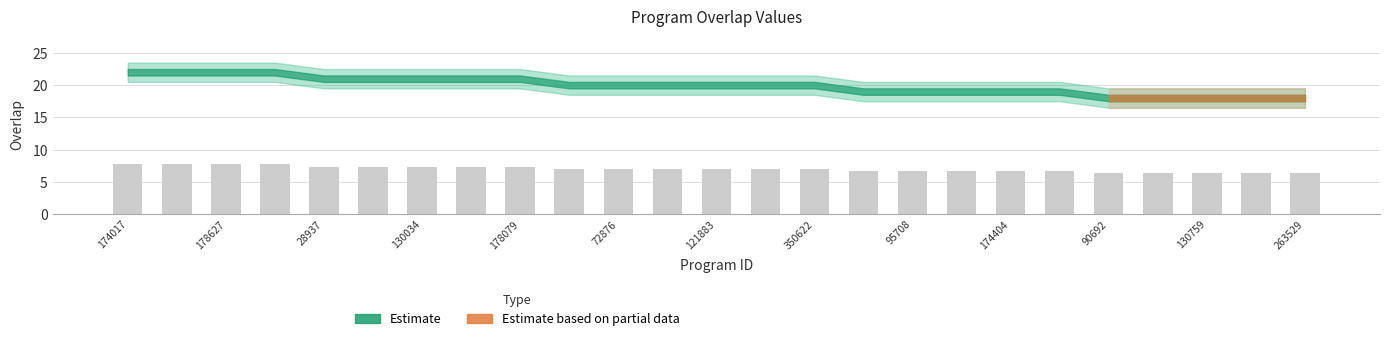

What is the sum of all values?

174.3